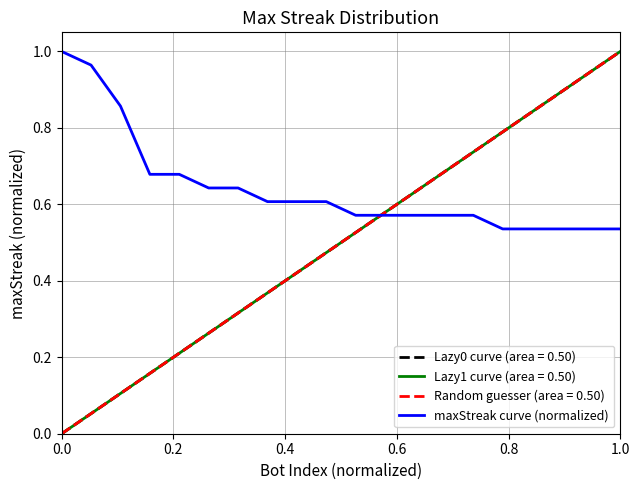

The value at 15 is 0.3. True or false?

False